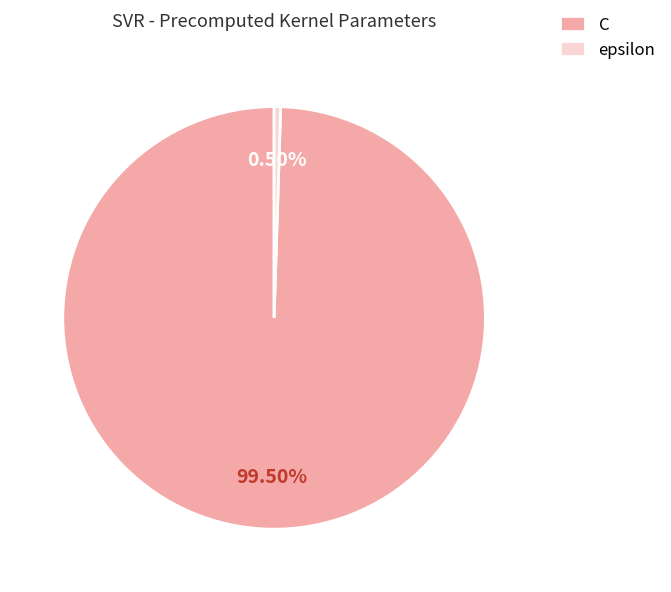

Between C and epsilon, which is larger?

C